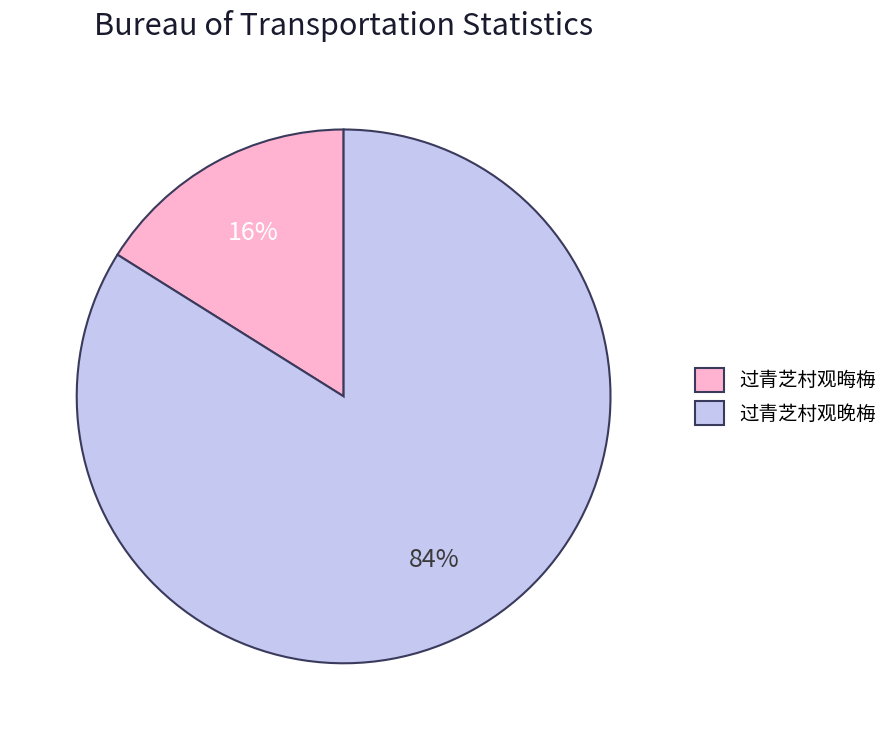

Which slice represents more than half of the pie?

过青芝村观晚梅